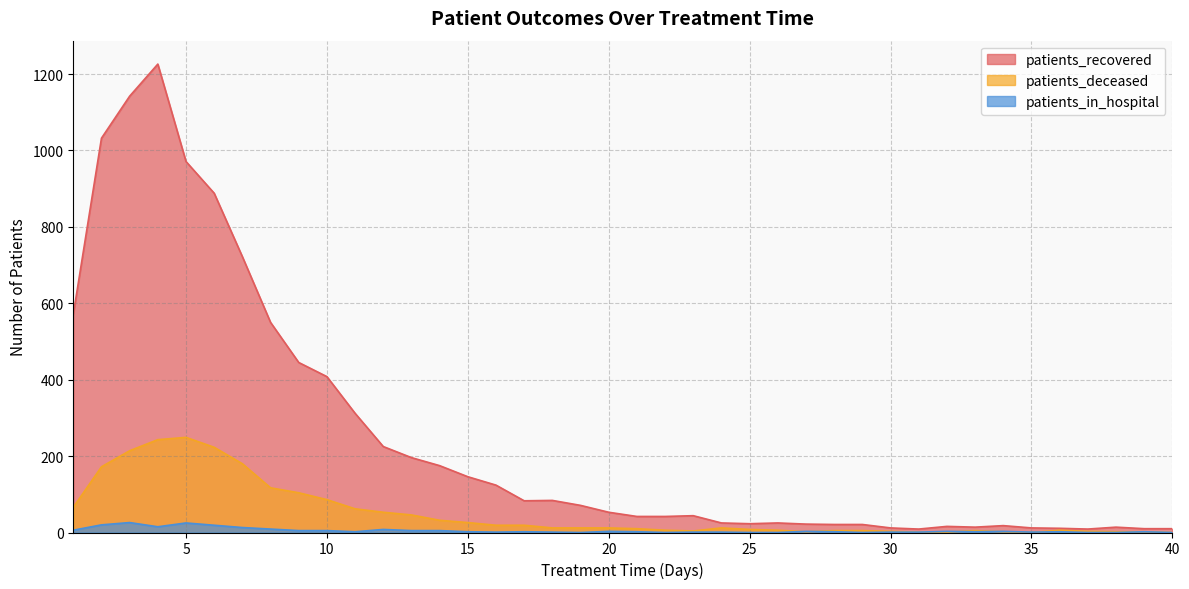

Rank the series by their maximum value, from lowest to highest.

patients_in_hospital, patients_deceased, patients_recovered